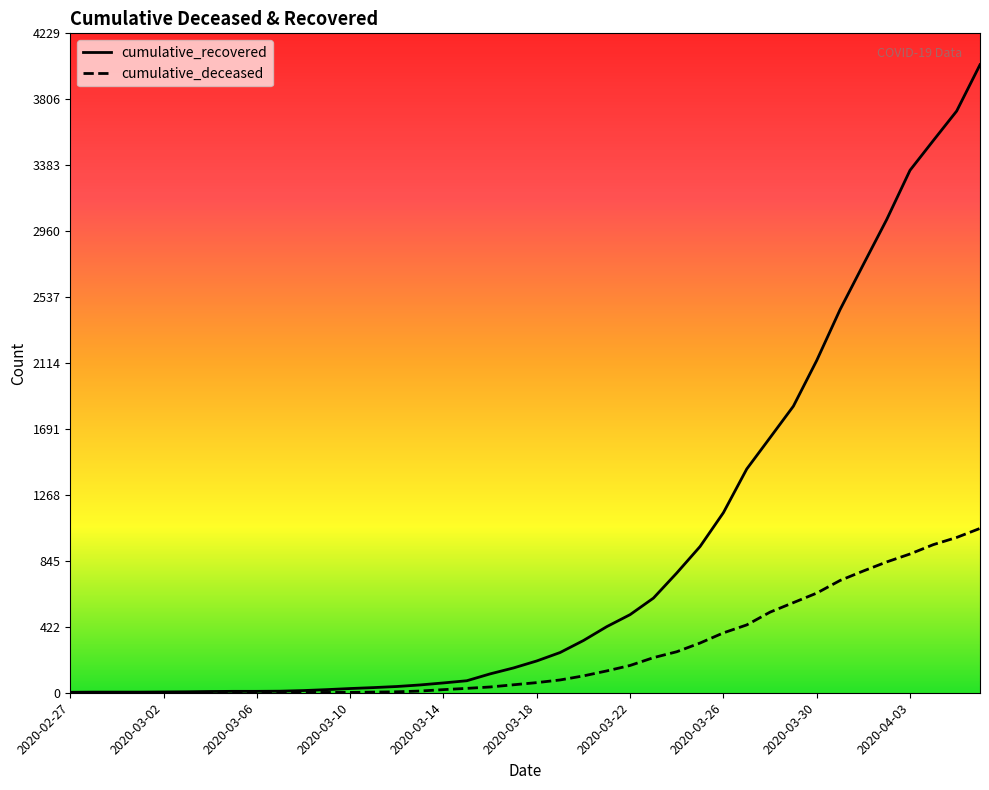

Rank the series by their maximum value, from lowest to highest.

cumulative_deceased, cumulative_recovered